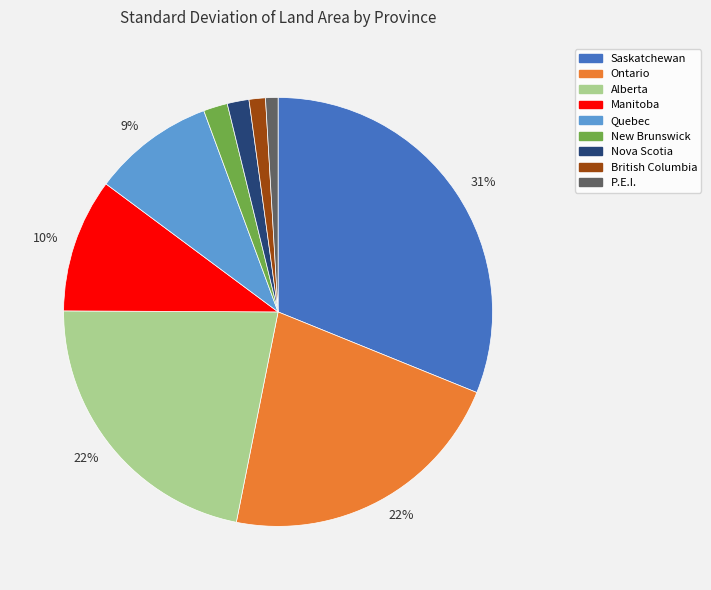

Combined, do Alberta and Nova Scotia account for over 50%?

No